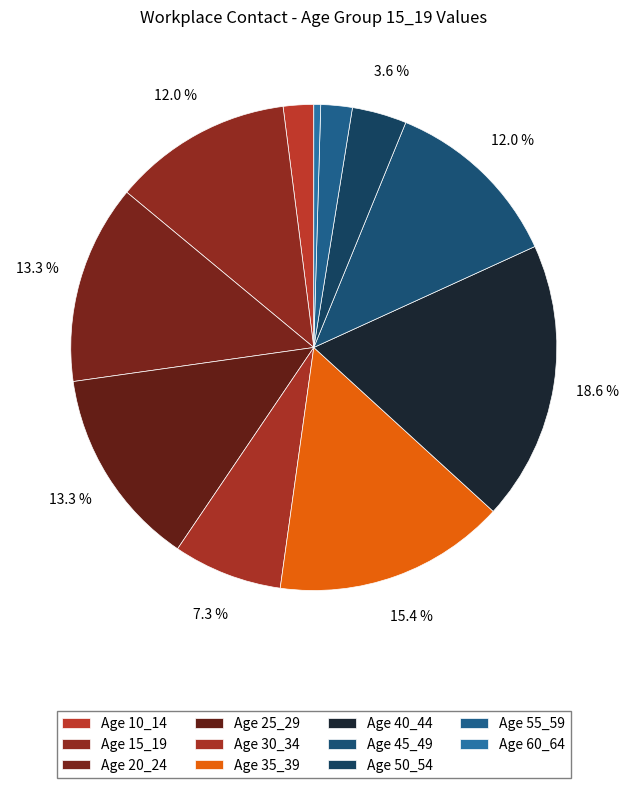

How many segments does this pie chart have?

11